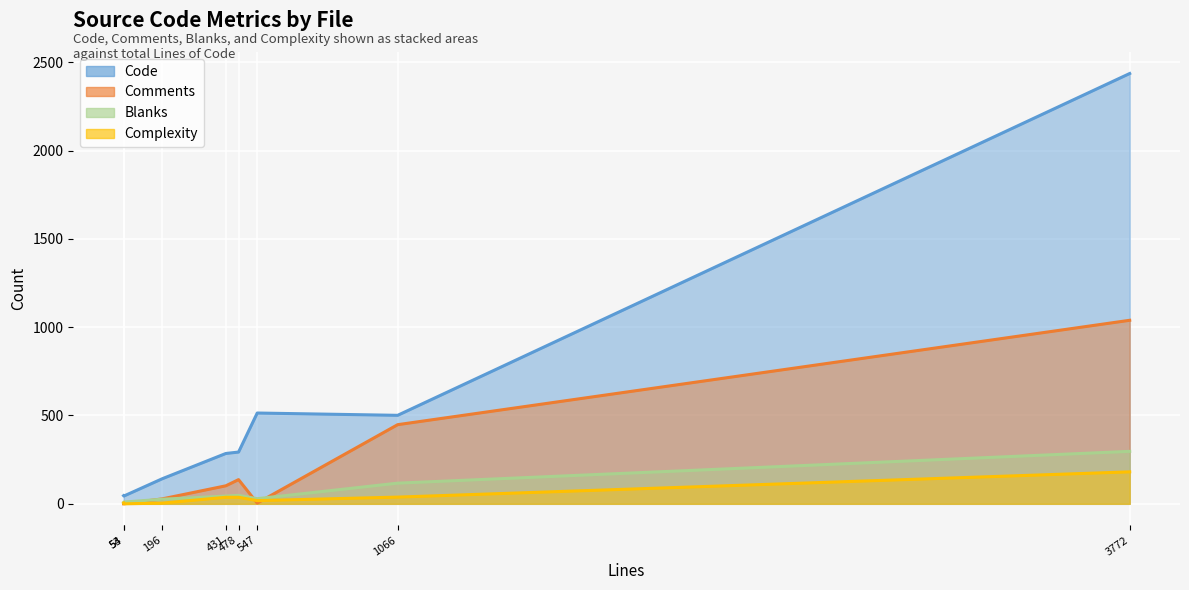

The value of Comments at handle.c (fiddle) is 33. True or false?

False